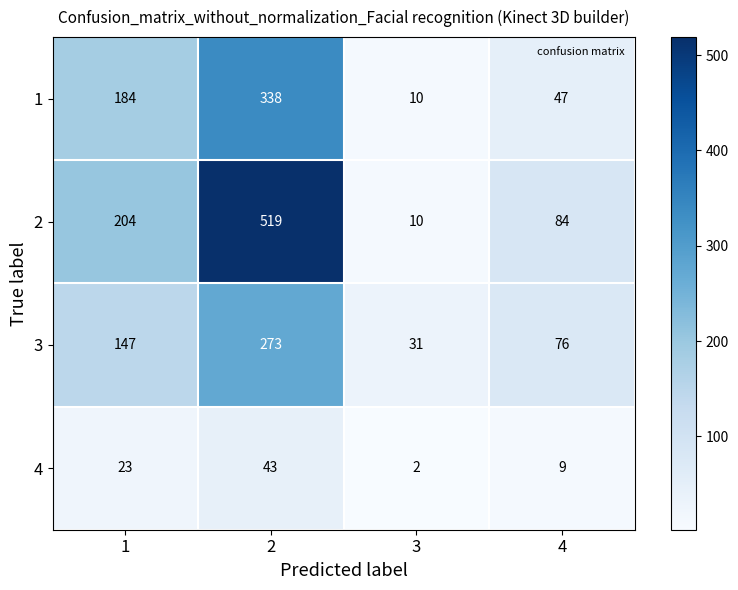

What is the difference between the maximum and minimum values in the 4 series?

41